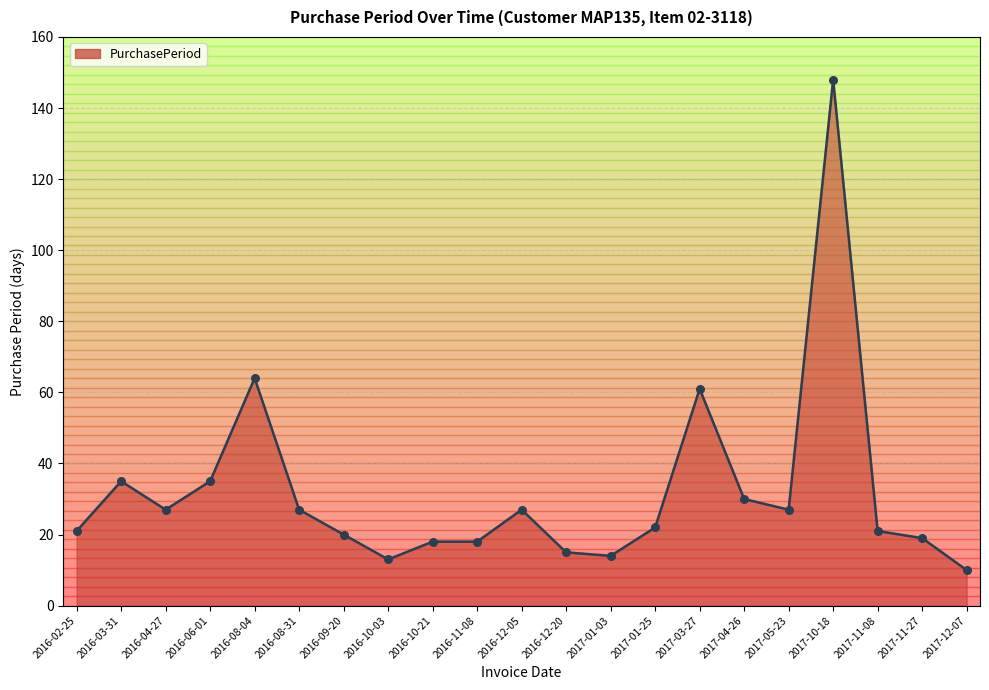

What is the ratio of the value at 2016-10-03 to the value at 2016-08-04?

0.2